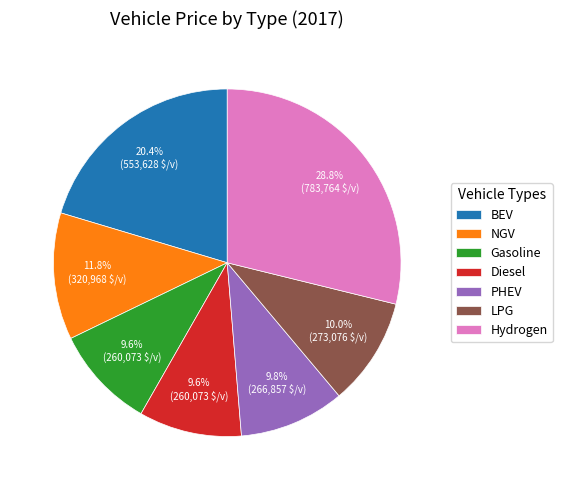

To the nearest percent, what is the difference between the largest and smallest slice percentages?

19%